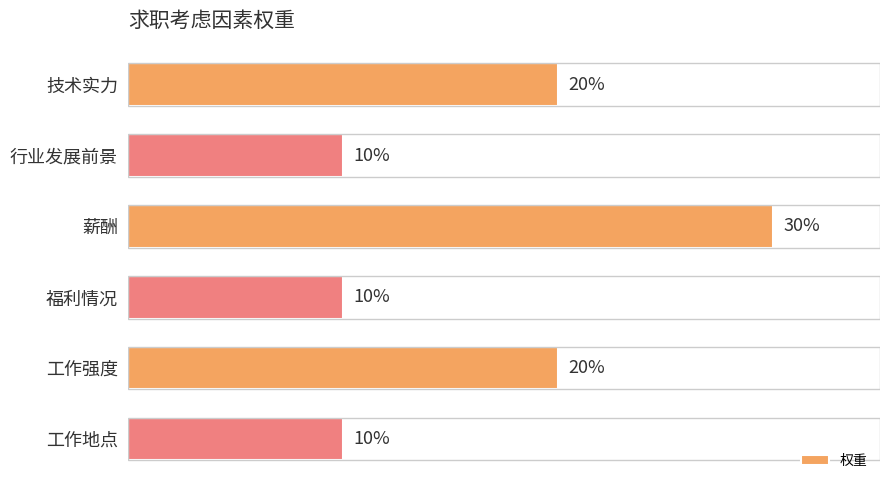

List the labels in order of value, smallest first.

行业发展前景, 福利情况, 工作地点, 技术实力, 工作强度, 薪酬